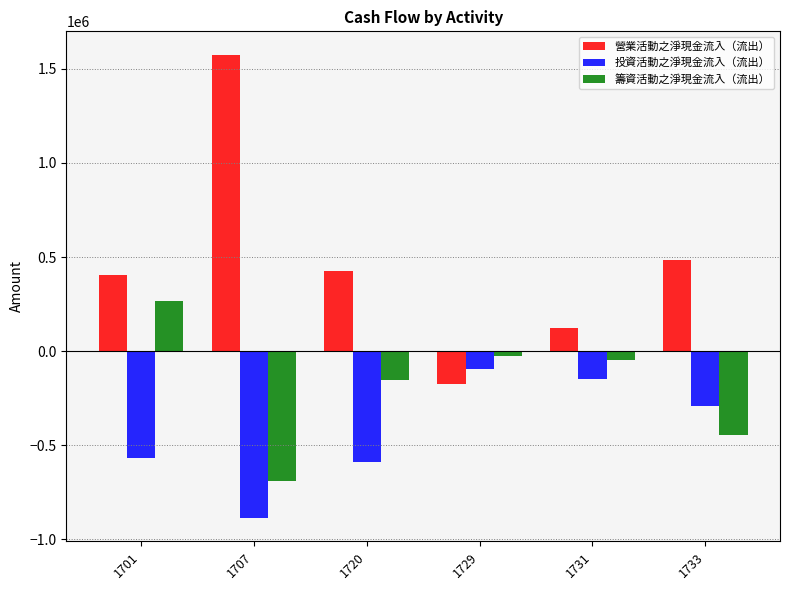

How many categories are shown in the chart?

6